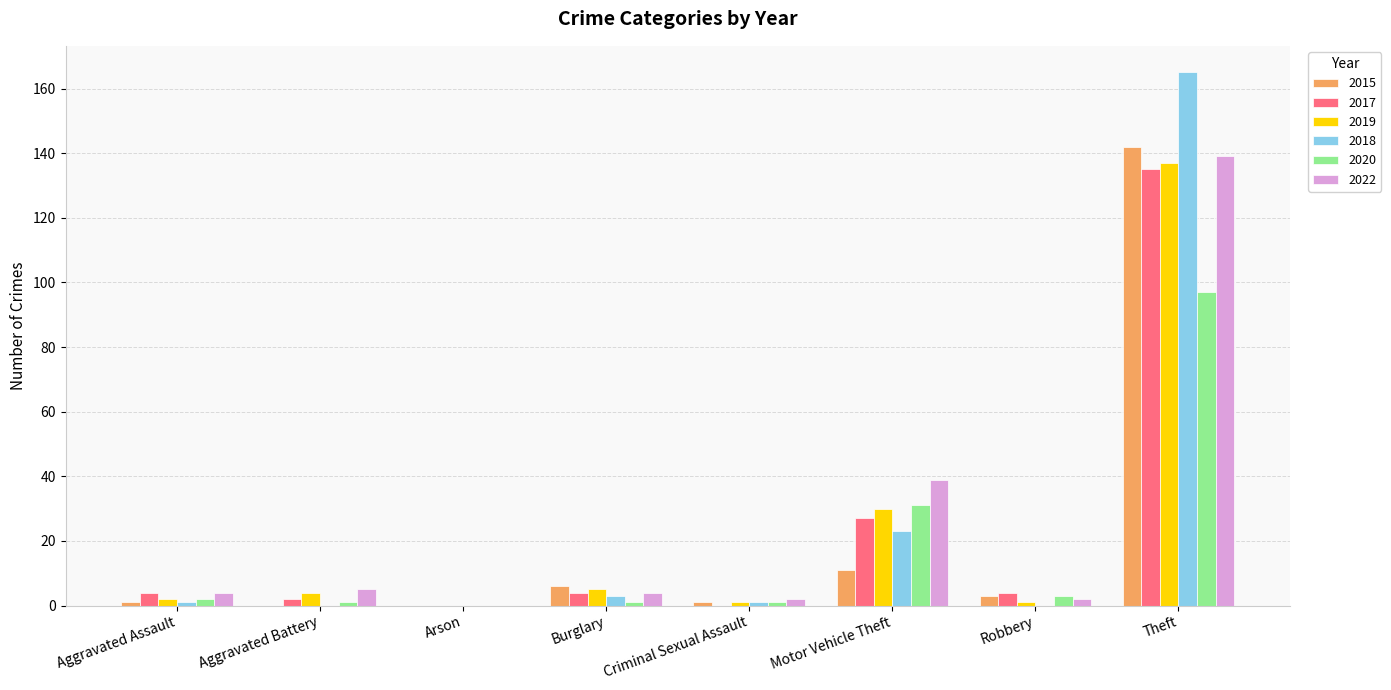

How many series are shown in this chart?

6